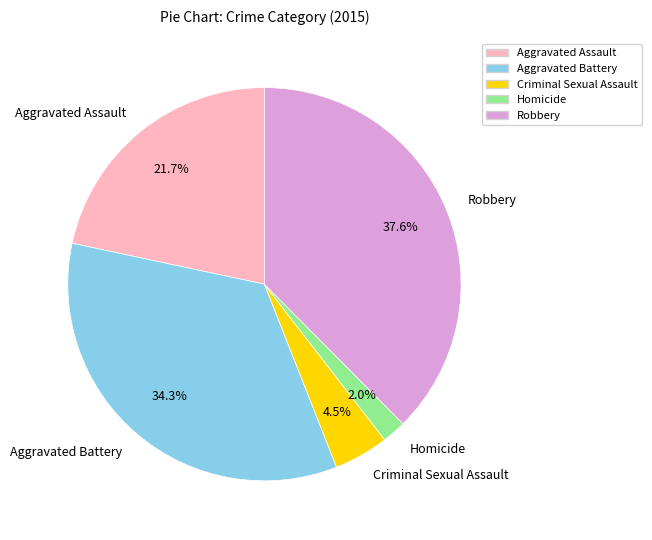

Does any single category account for the majority?

No